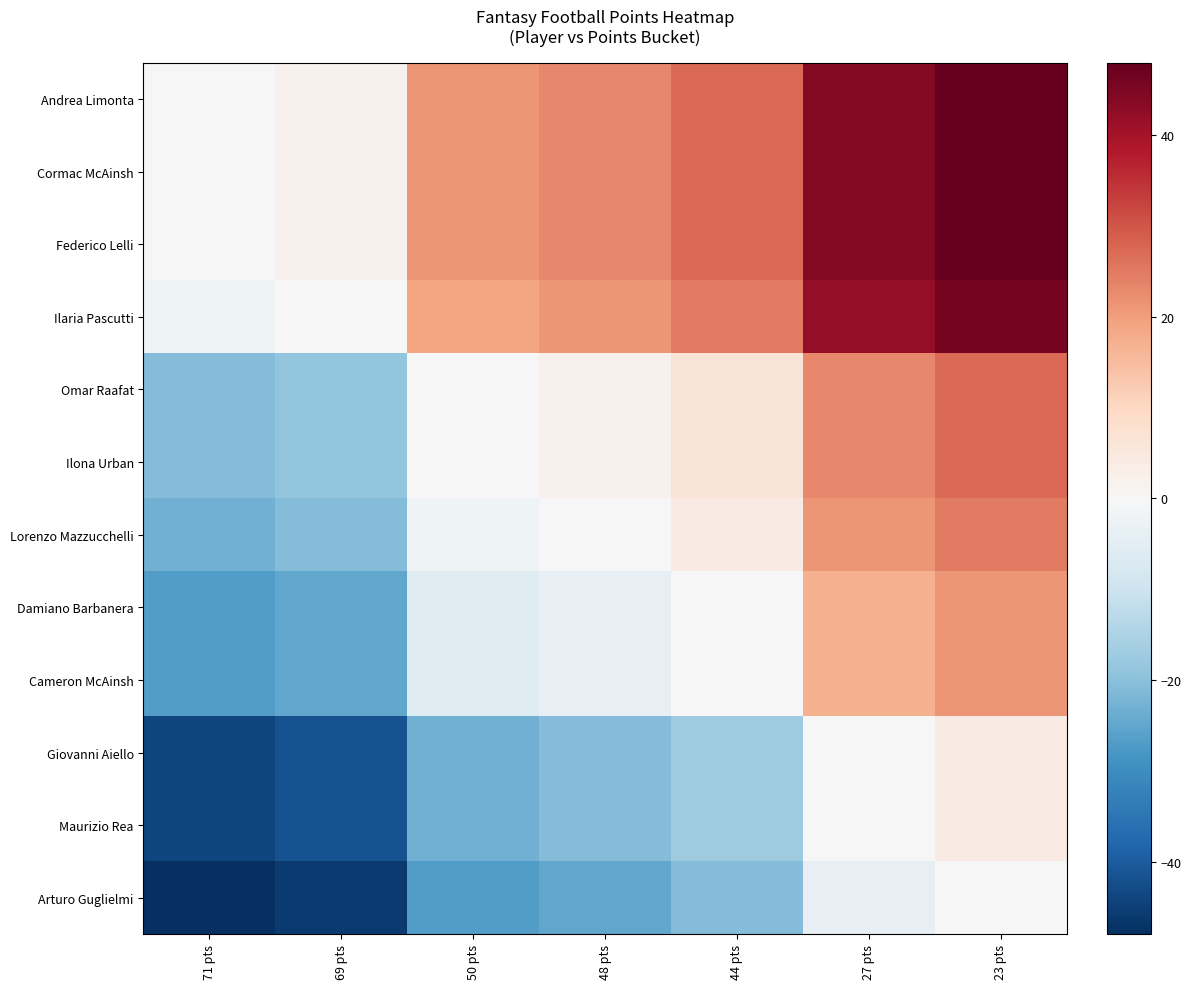

What is the spread (max minus min) of values at 50 pts?

48